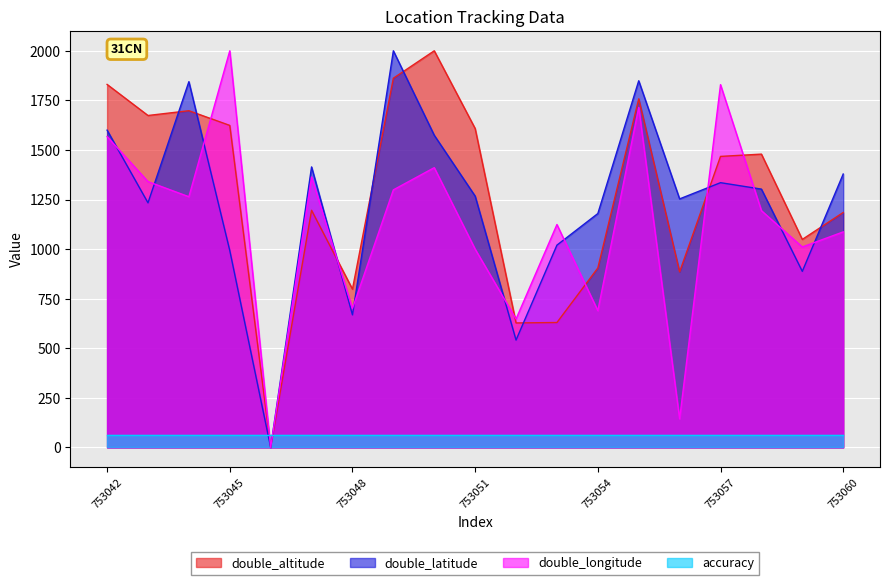

At 753060, list the series in order from smallest to largest.

accuracy, double_longitude, double_altitude, double_latitude